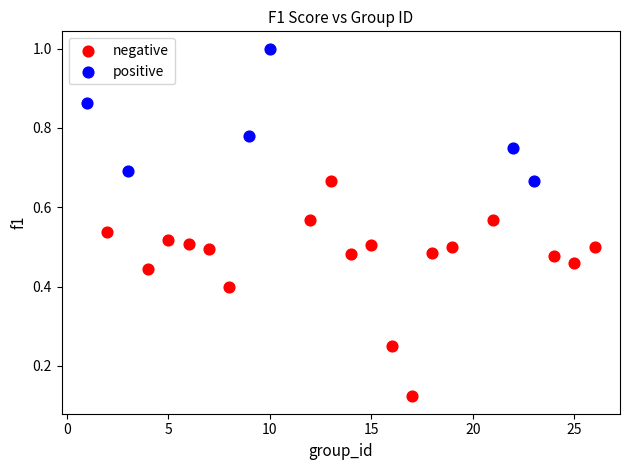

Which series has the largest Y range (max minus min)?

negative